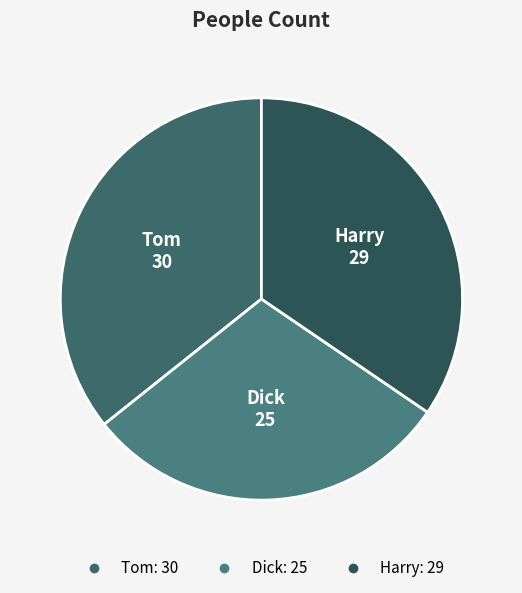

How many slices are in this pie chart?

3